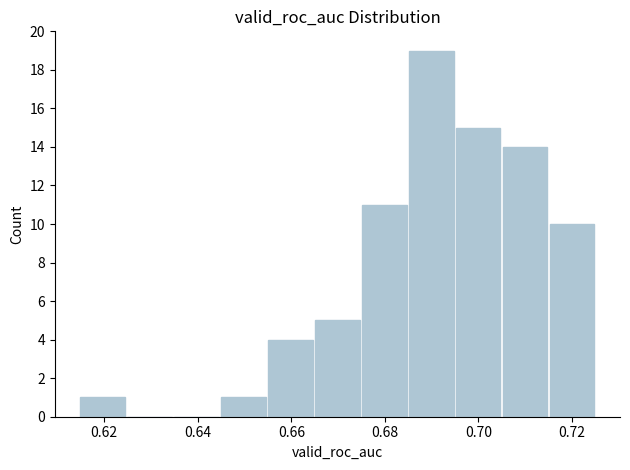

Reading left to right, list every bar in this chart as the range it spans on the x-axis followed by its height. Neither the bar edges nor the heights are printed on the chart, so give them approximately, as read against the axes.

0.614 to 0.624: 1
0.624 to 0.634: 0
0.634 to 0.644: 0
0.644 to 0.654: 1
0.654 to 0.664: 4
0.664 to 0.674: 5
0.674 to 0.684: 11
0.684 to 0.694: 19
0.694 to 0.704: 15
0.704 to 0.714: 14
0.714 to 0.726: 10